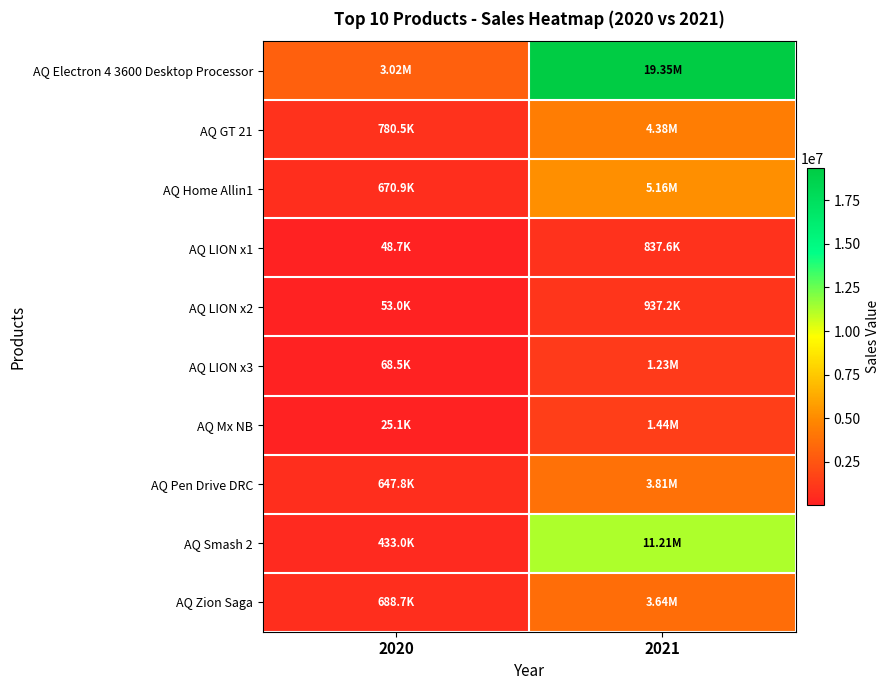

Rank the series by their maximum value, from highest to lowest.

AQ Electron 4 3600 Desktop Processor, AQ Smash 2, AQ Home Allin1, AQ GT 21, AQ Pen Drive DRC, AQ Zion Saga, AQ Mx NB, AQ LION x3, AQ LION x2, AQ LION x1